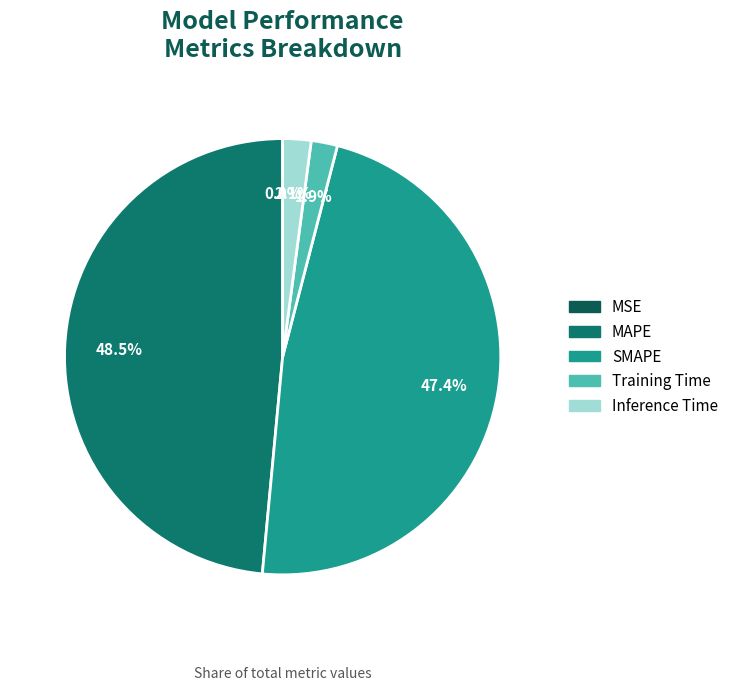

How many slices are in this pie chart?

5